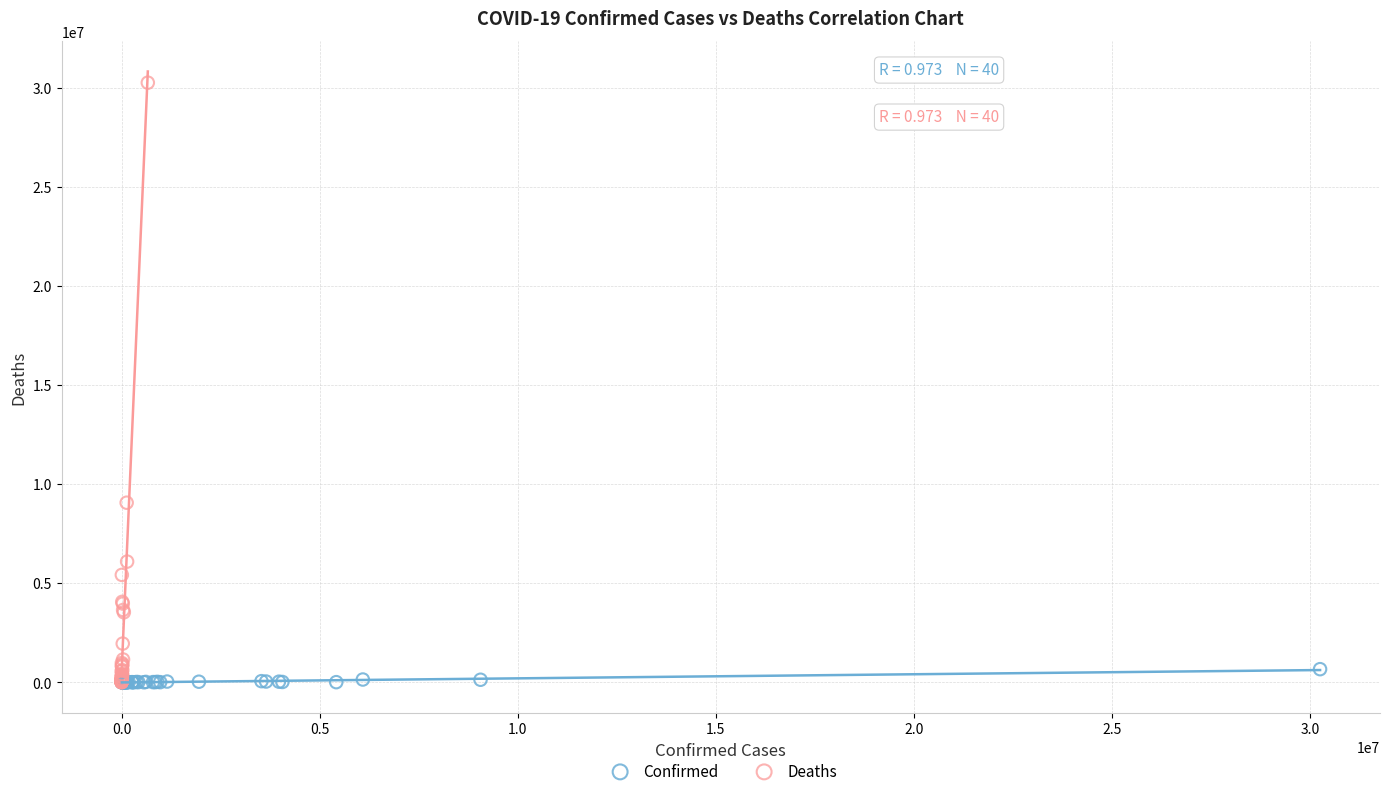

Which series has the largest Y range (max minus min)?

Deaths